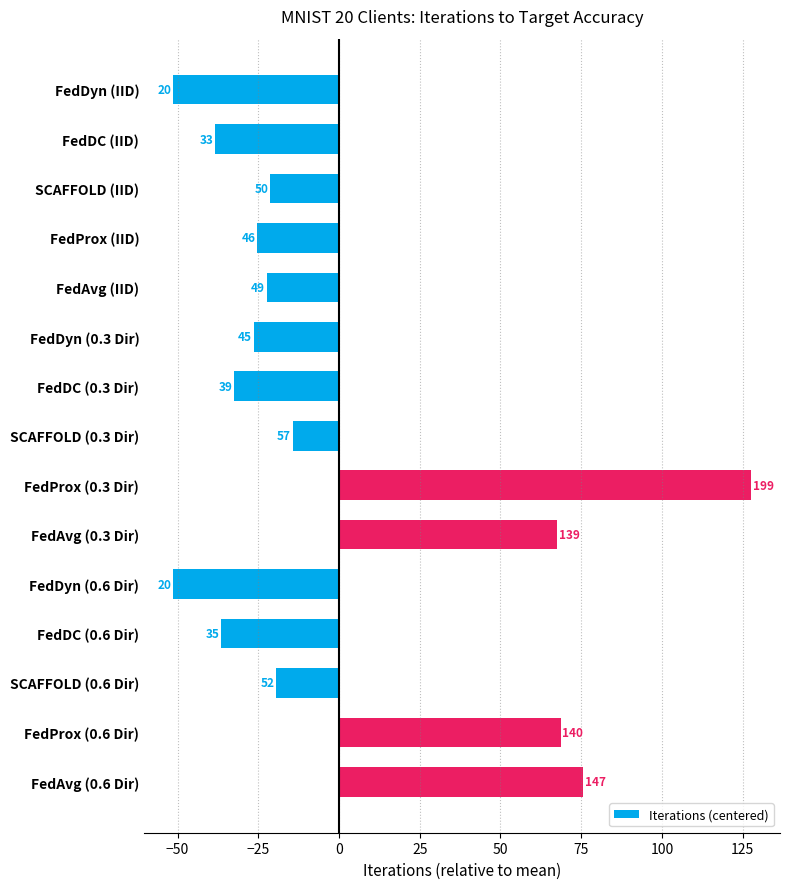

Does the chart contain stacked bars?

No